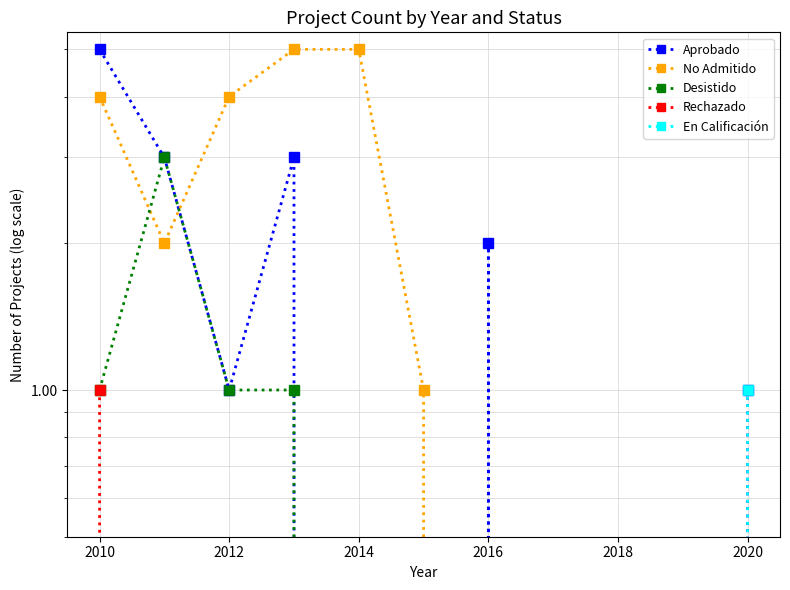

Rank the series by their maximum value, from lowest to highest.

Rechazado, En Calificación, Desistido, Aprobado, No Admitido